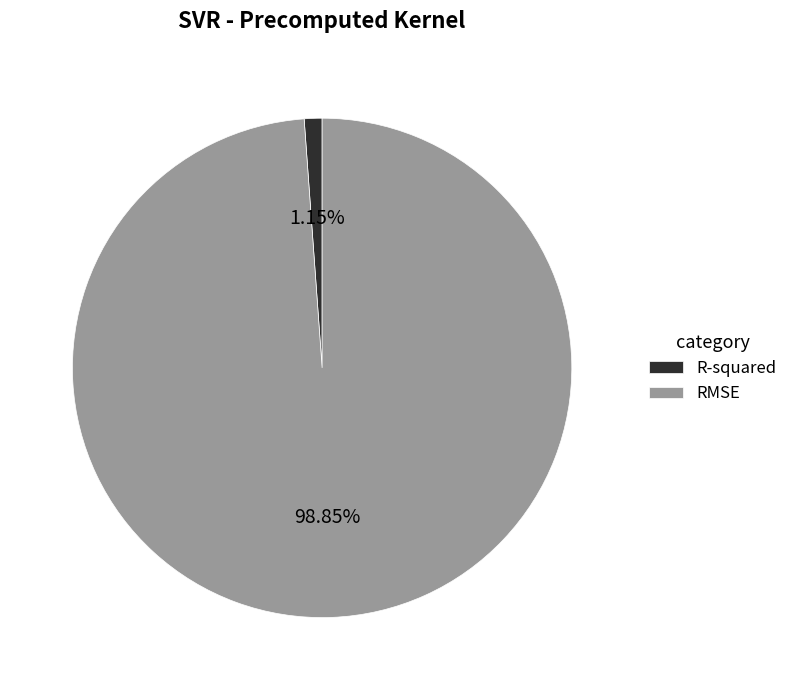

To the nearest percent, what is the combined percentage of RMSE and R-squared?

100%